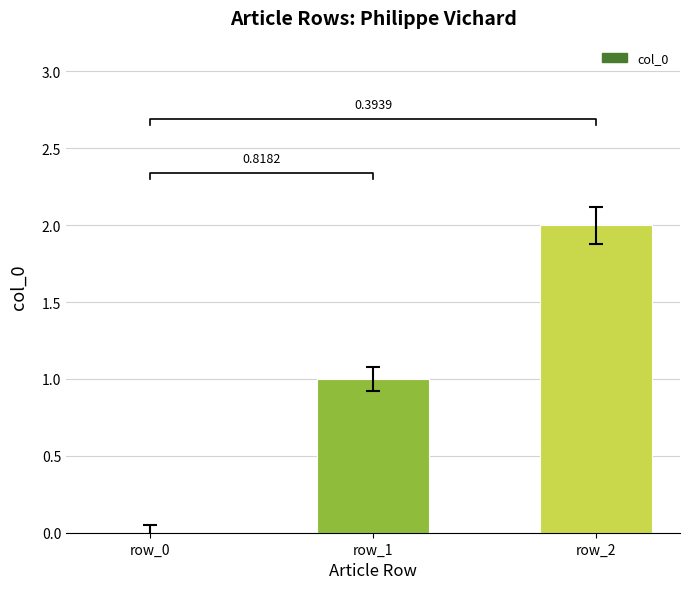

Does the chart contain any negative values?

No